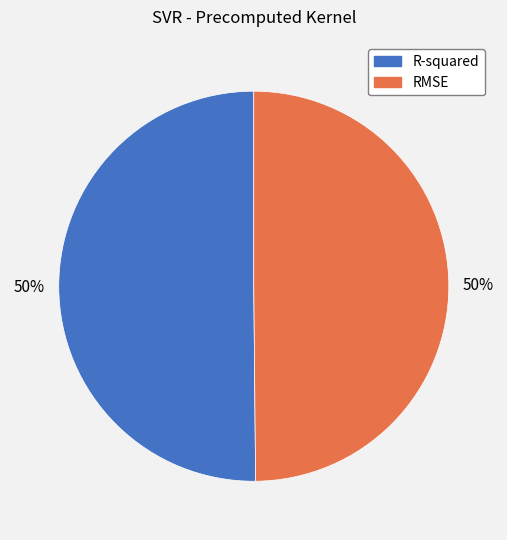

What percentage is the R-squared slice, to the nearest percent?

50%